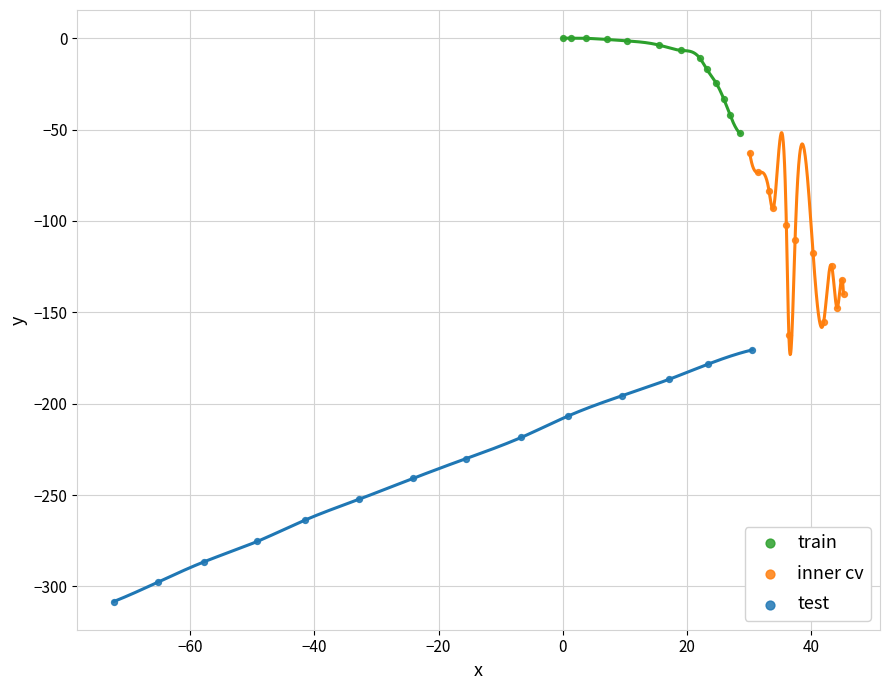

Which series reaches the maximum Y coordinate?

train